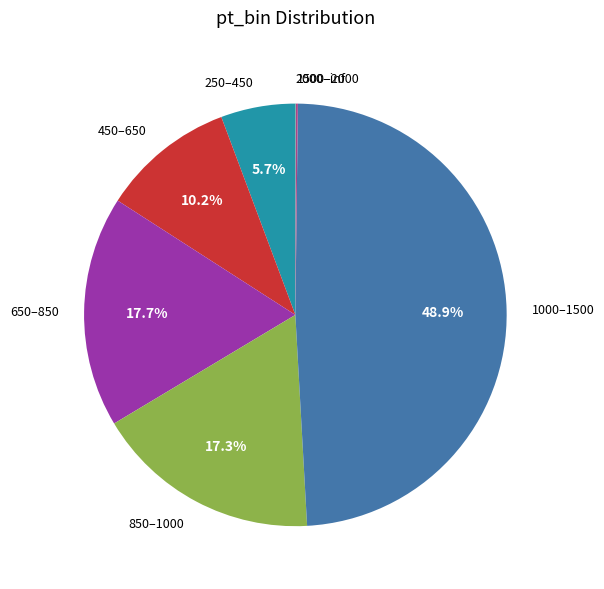

Between 450–650 and 1000–1500, which is larger?

1000–1500